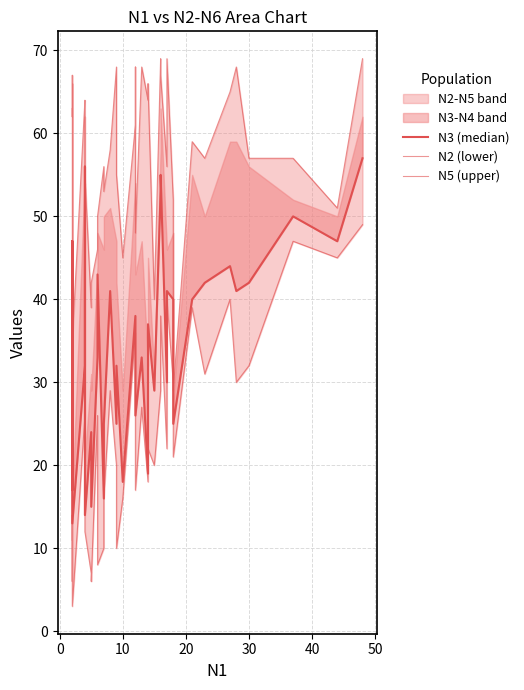

What is the smallest value displayed?

3